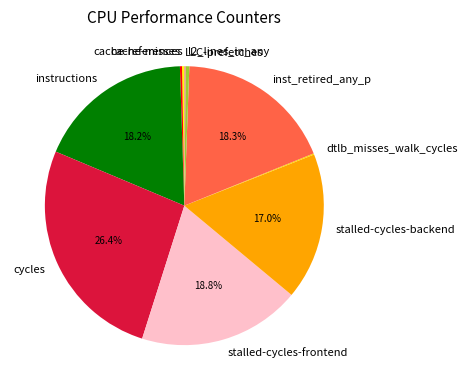

Approximately how many times larger is the value at stalled-cycles-frontend compared to cycles?

0.7